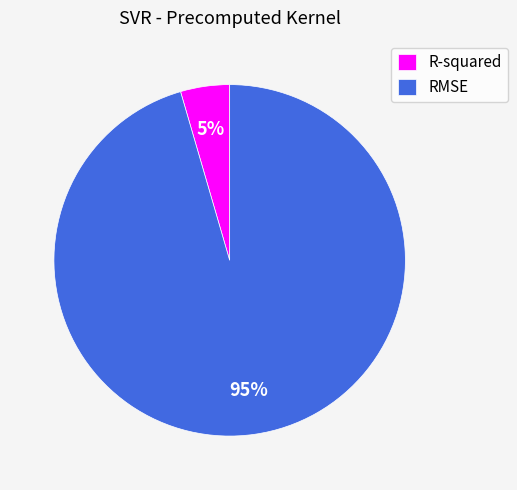

To the nearest percent, what is the average slice percentage?

50%